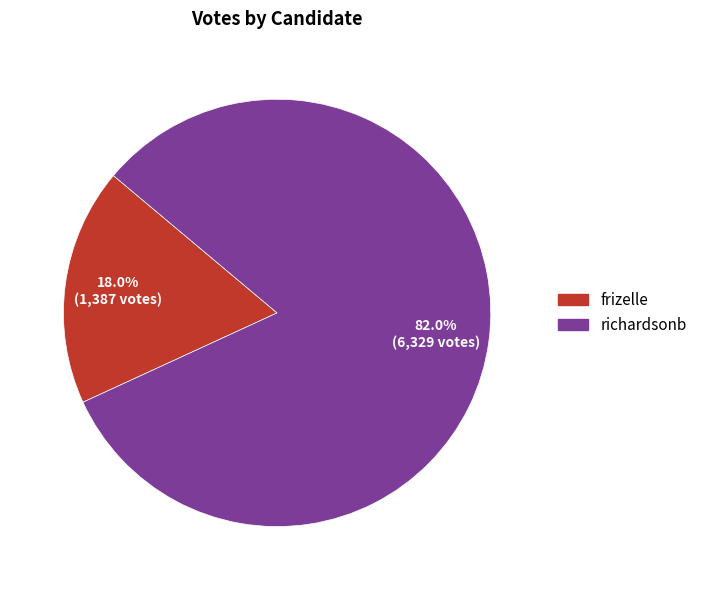

Combined, do richardsonb and frizelle account for over 50%?

Yes